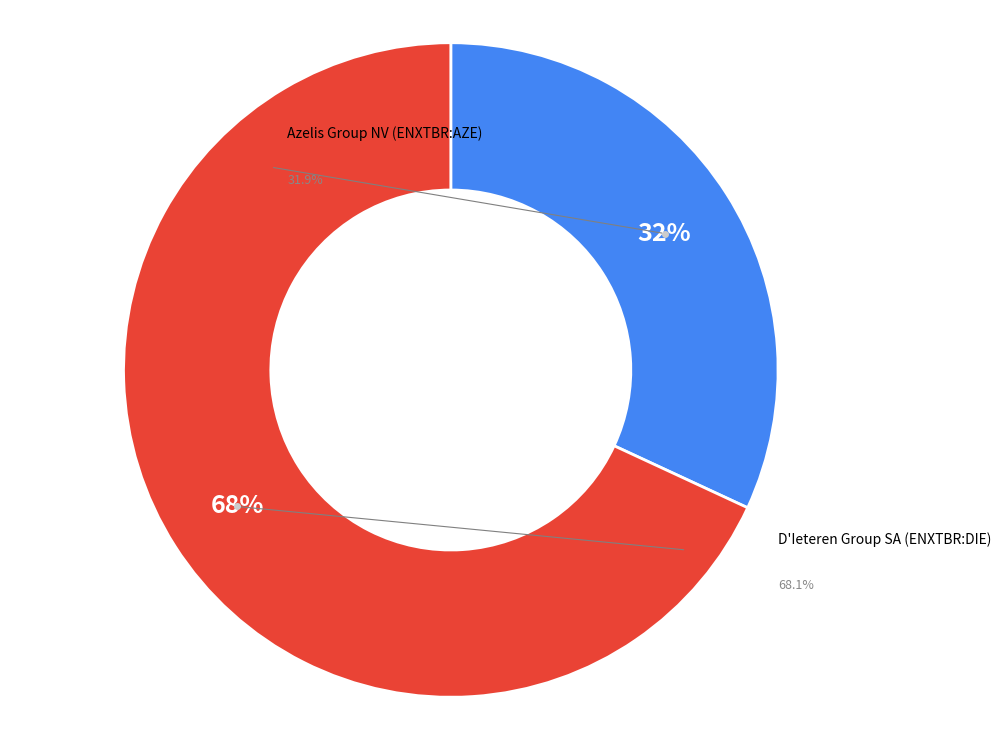

What is the total percentage of Azelis Group NV (ENXTBR:AZE) and D'Ieteren Group SA (ENXTBR:DIE)?

100.0%